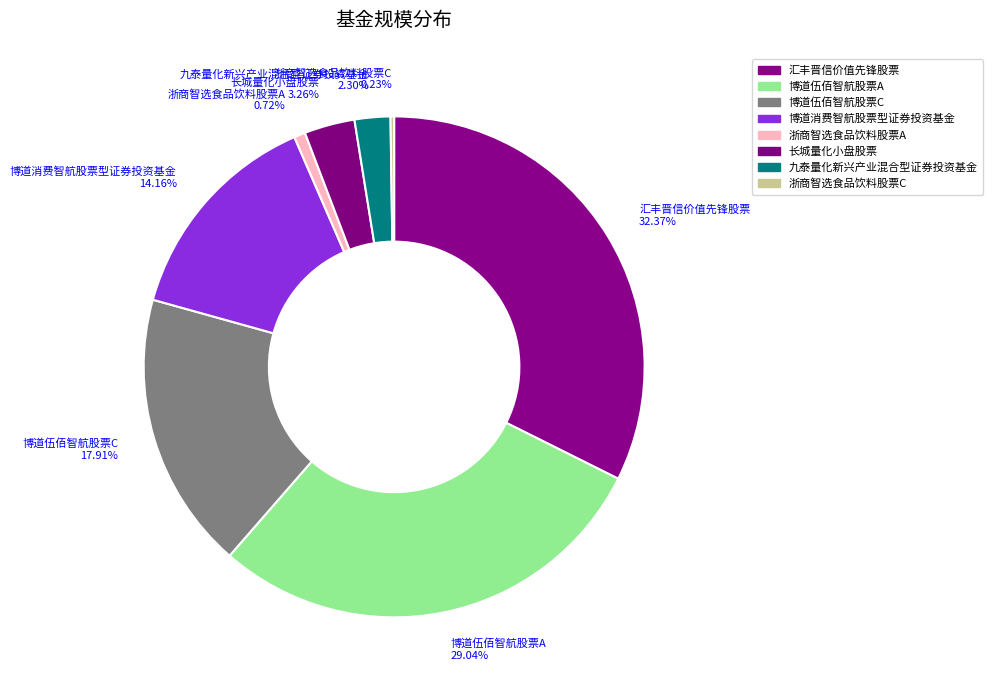

To the nearest percent, what percentage of the pie is 汇丰晋信价值先锋股票?

32%